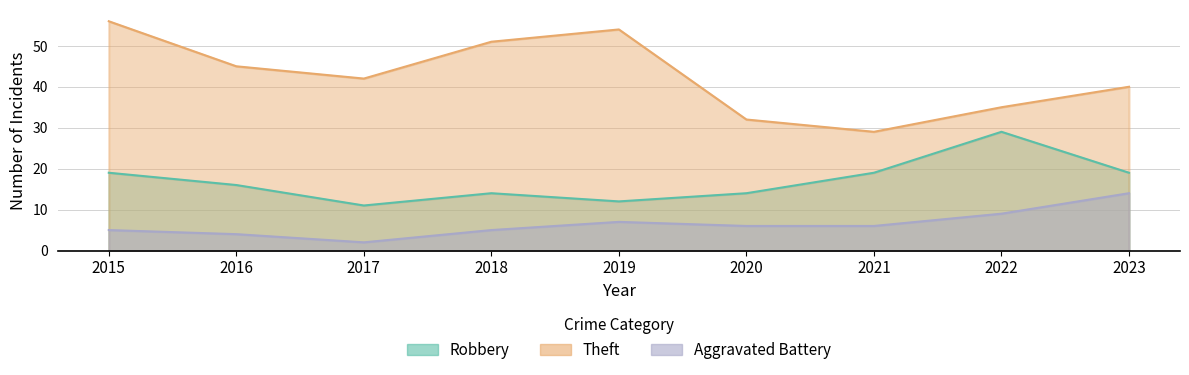

Which series has the largest range (max minus min)?

Theft